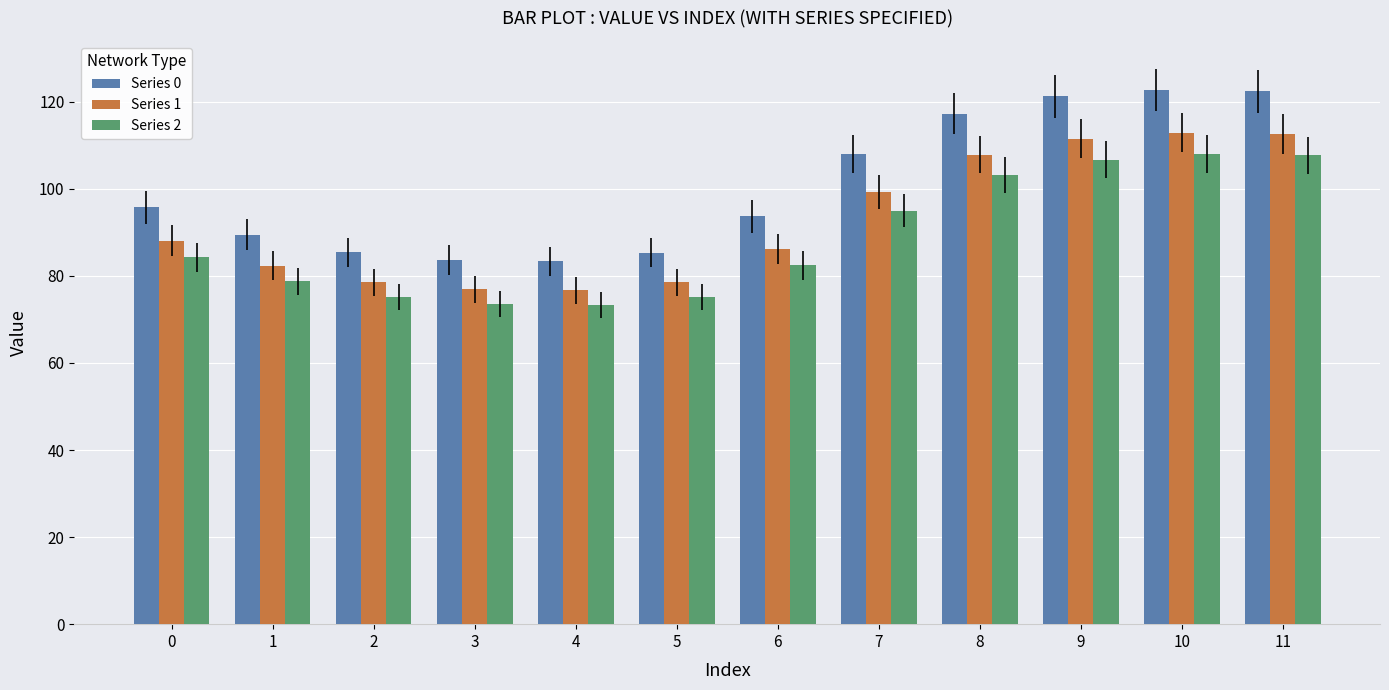

True or false: Series 1 has a value of 82.3 at 1.

True